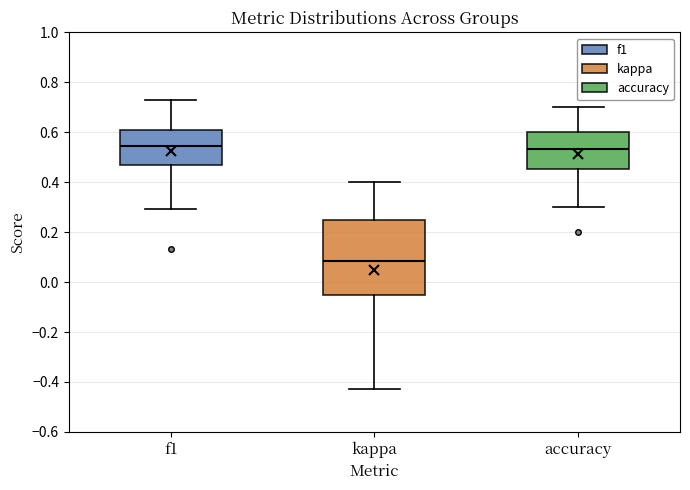

Where does the upper whisker of the box for kappa end on the y-axis? The values are not printed on the chart, so give them approximately, as read against the axis.

0.40